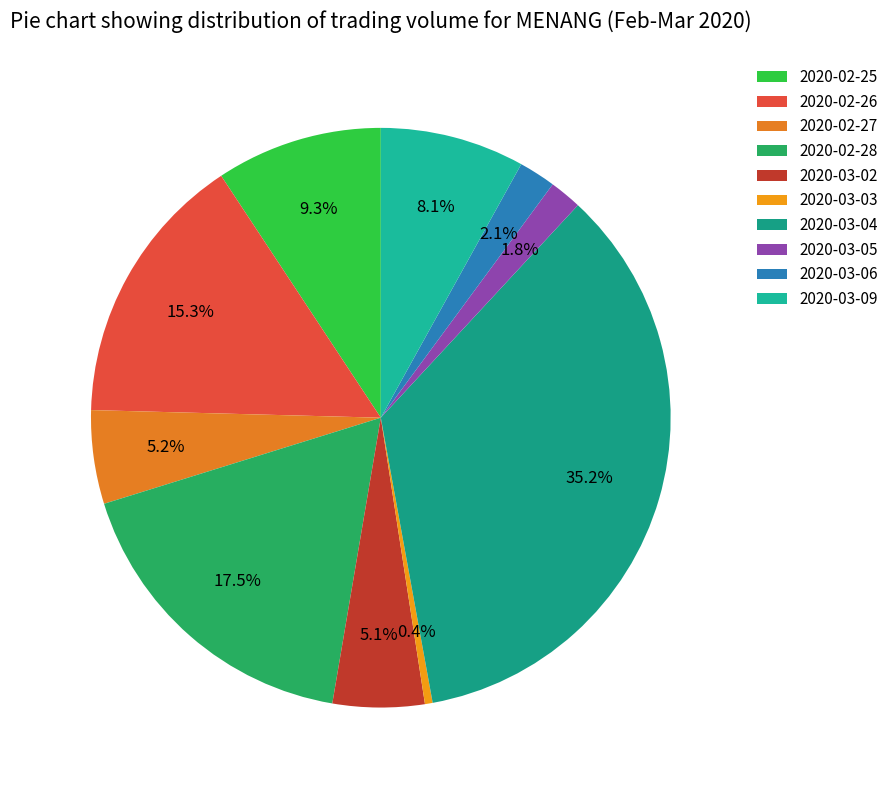

How many segments does this pie chart have?

10